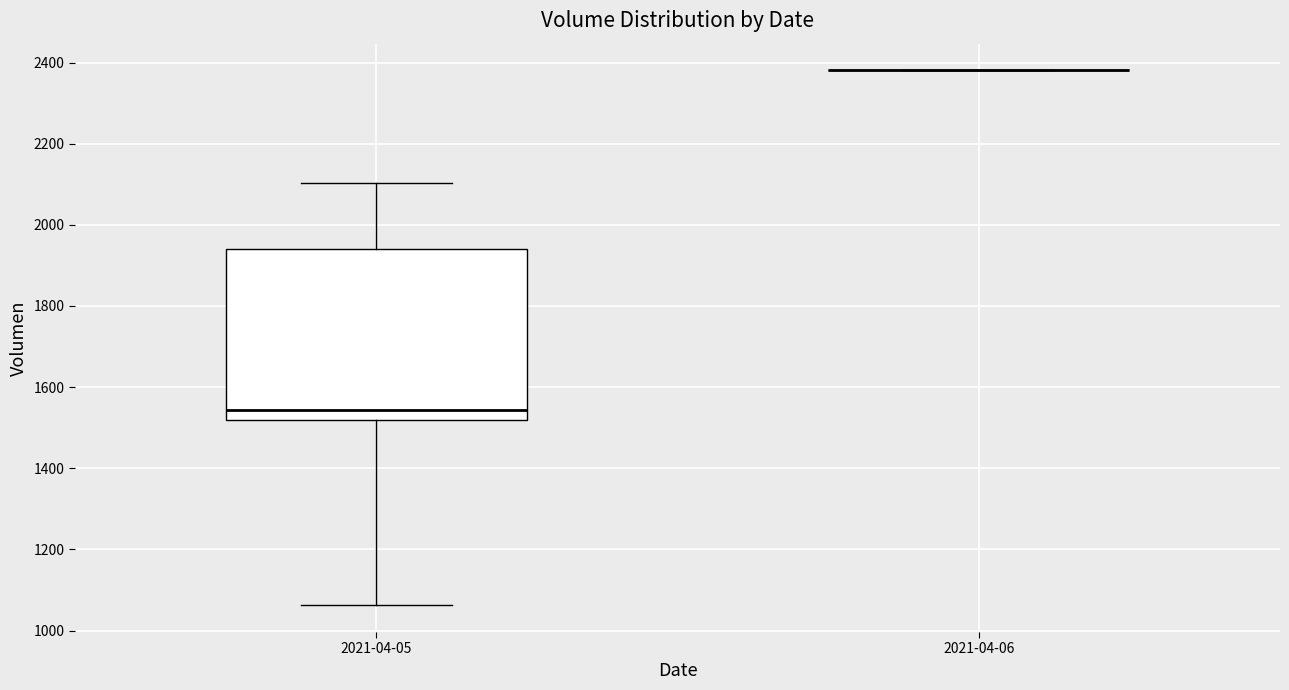

Where does the upper whisker of the box for 2021-04-05 end on the y-axis? The values are not printed on the chart, so give them approximately, as read against the axis.

2100